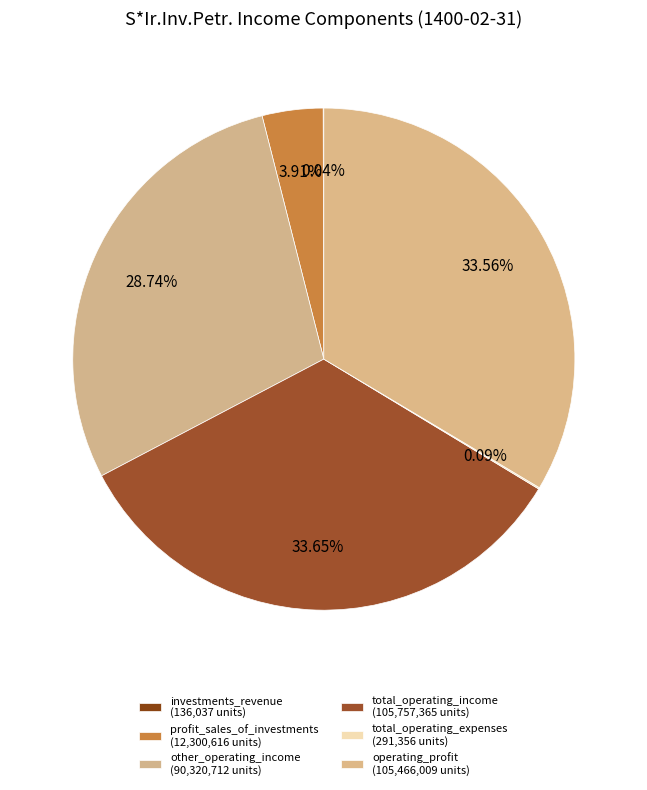

Combined, what portion of the pie is total_operating_expenses and total_operating_income?

33.7%